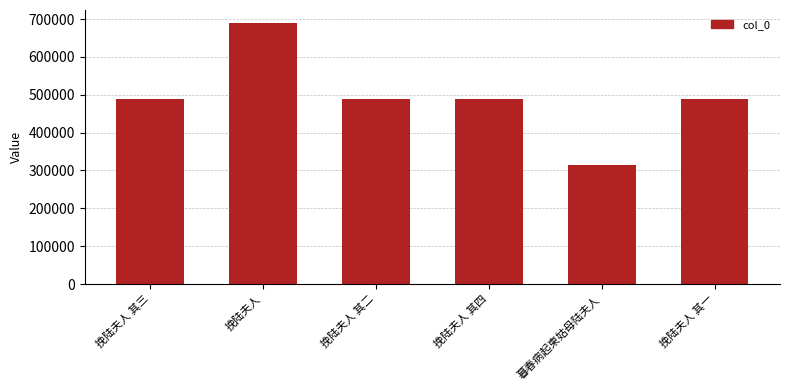

What is the change in value from 暮春病起柬姑母陆夫人 to 挽陆夫人 其一?

+174426